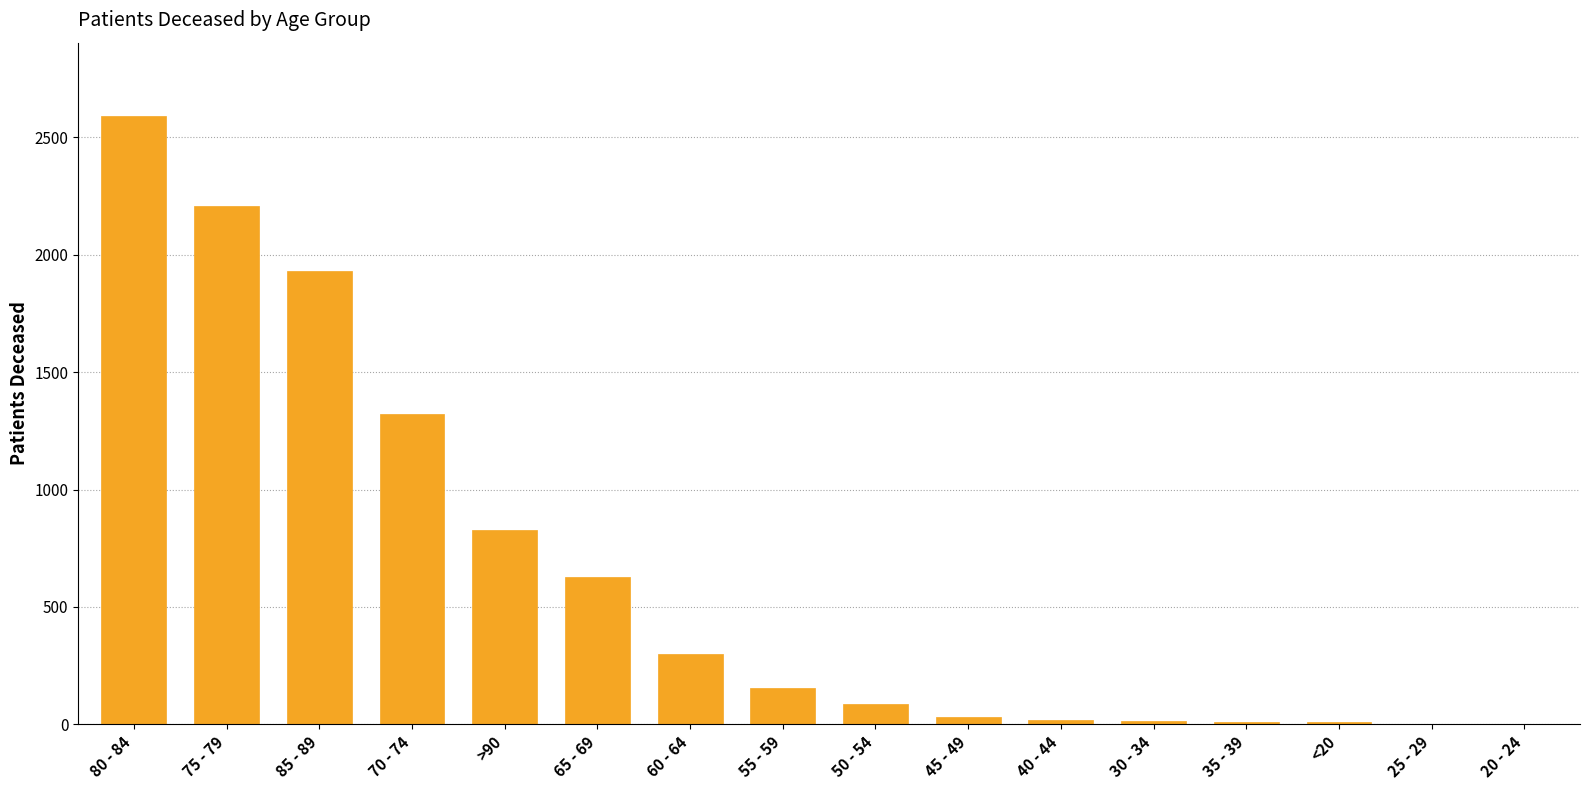

Are the bars grouped side by side (vs. stacked)?

No